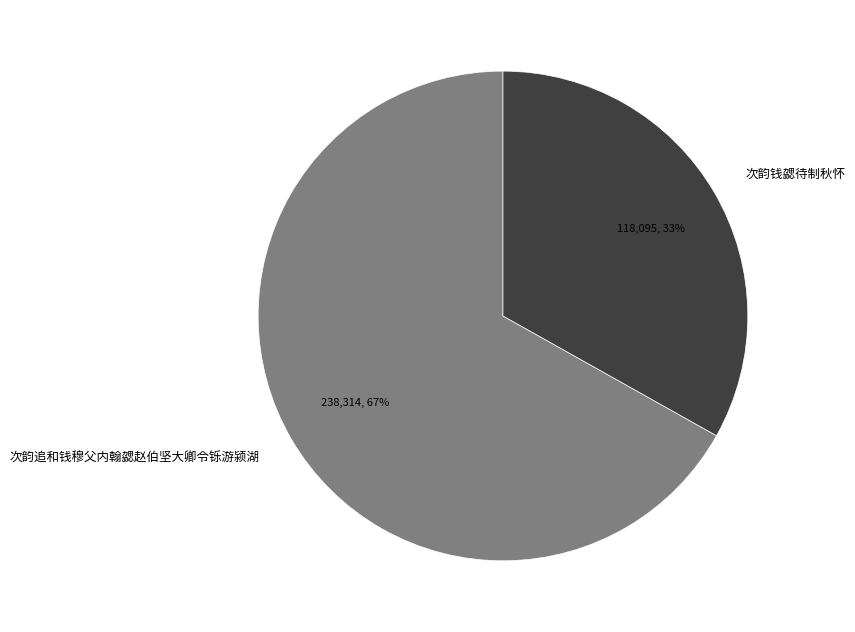

Do 次韵追和钱穆父内翰勰赵伯坚大卿令铄游颍湖 and 次韵钱勰待制秋怀 together represent more than half of the pie?

Yes